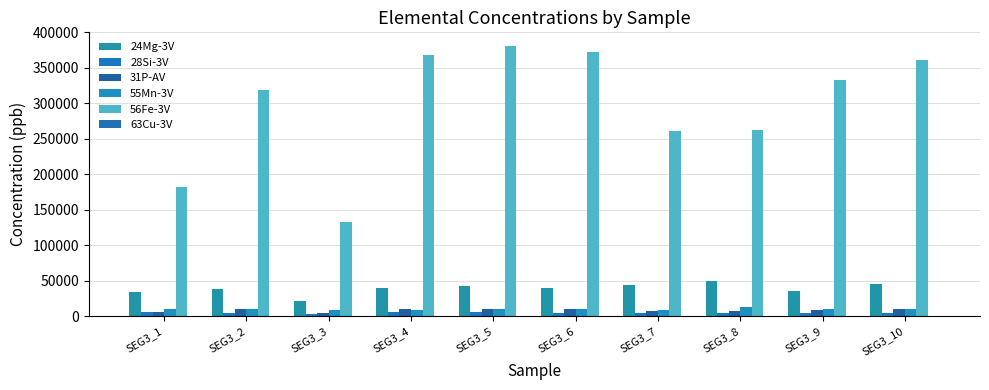

Is it true that 63Cu-3V equals 76.9 at SEG3_6?

False